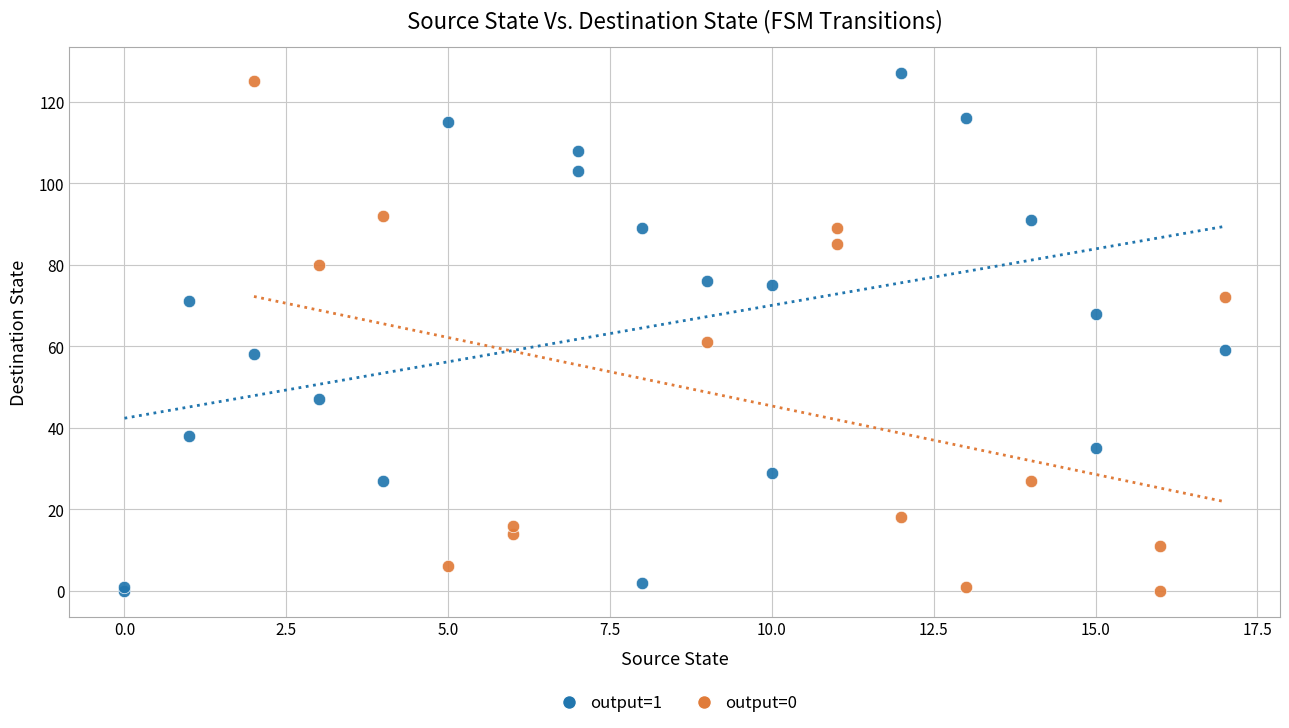

What are all the series names shown in the legend?

output=1, output=0